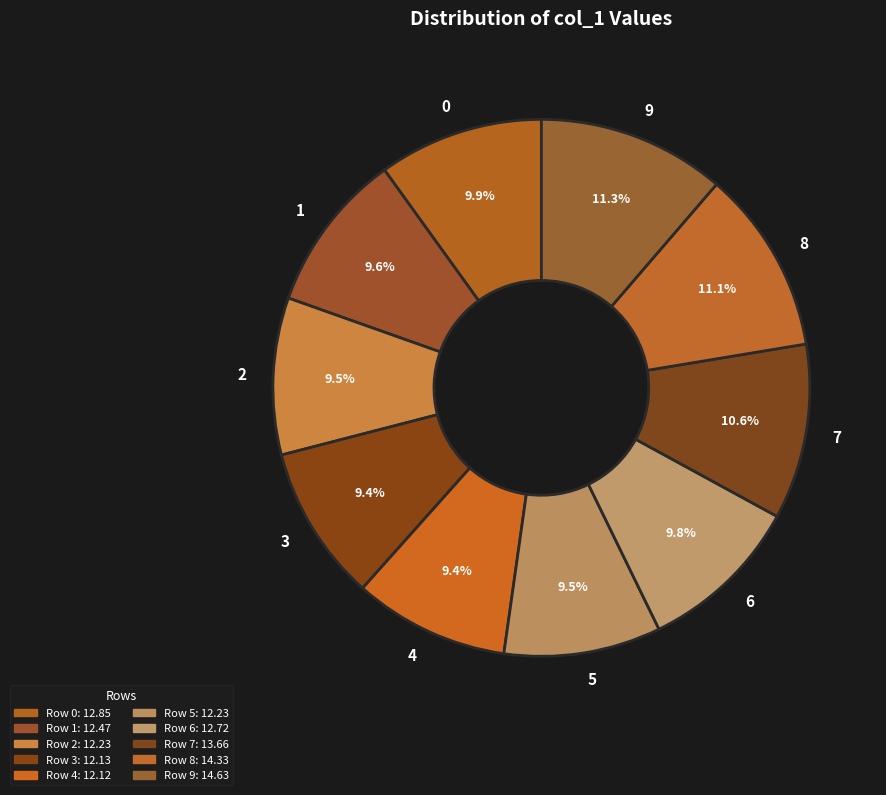

How much of the chart is everything except 2?

90.5%